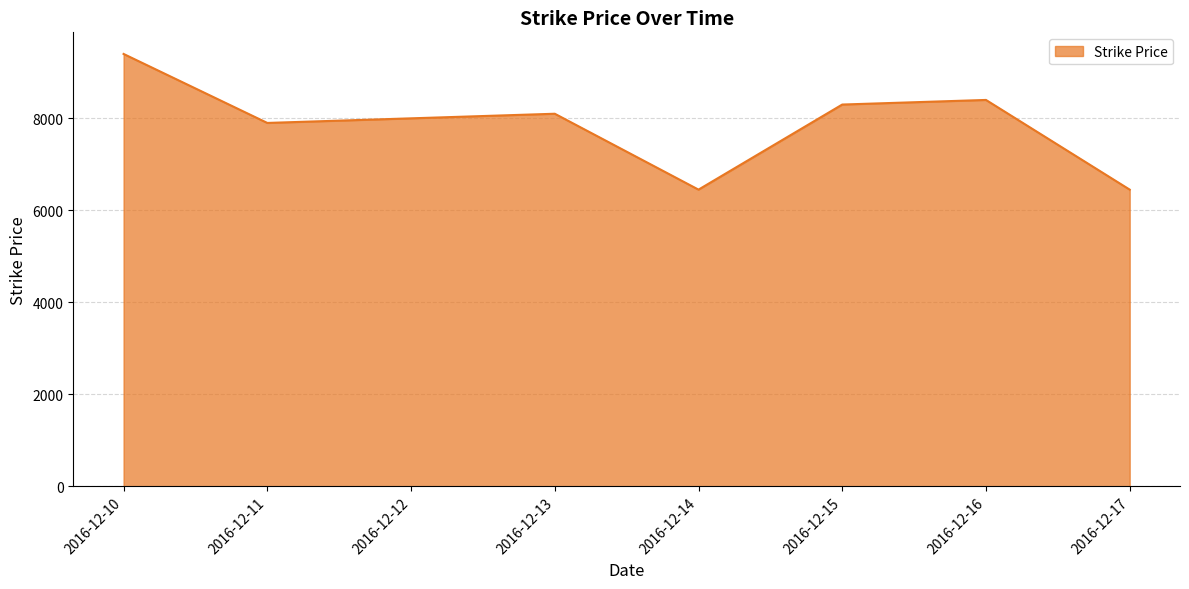

What is the ratio of the value at 2016-12-13 to the value at 2016-12-10?

0.9